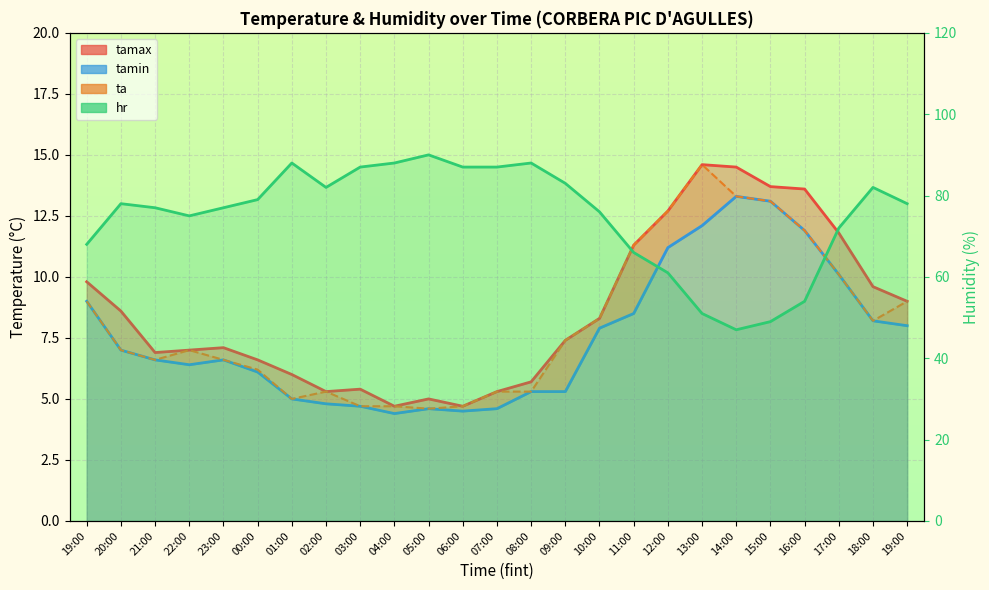

What is the smallest value displayed?

4.4